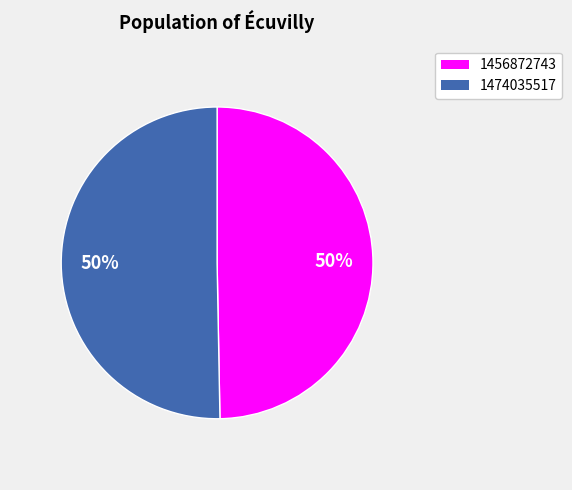

What is the smallest slice in the pie chart?

1456872743